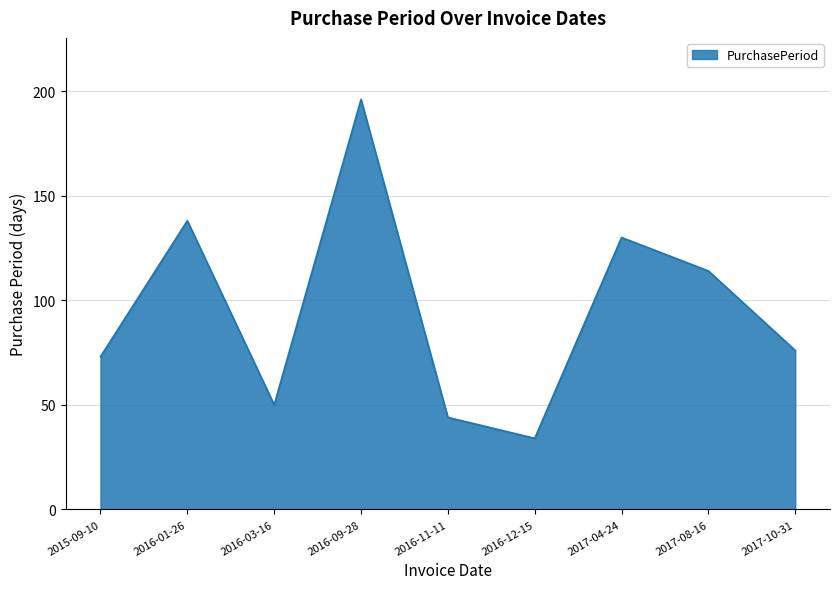

Which has a higher value, 2016-01-26 or 2016-09-28?

2016-09-28